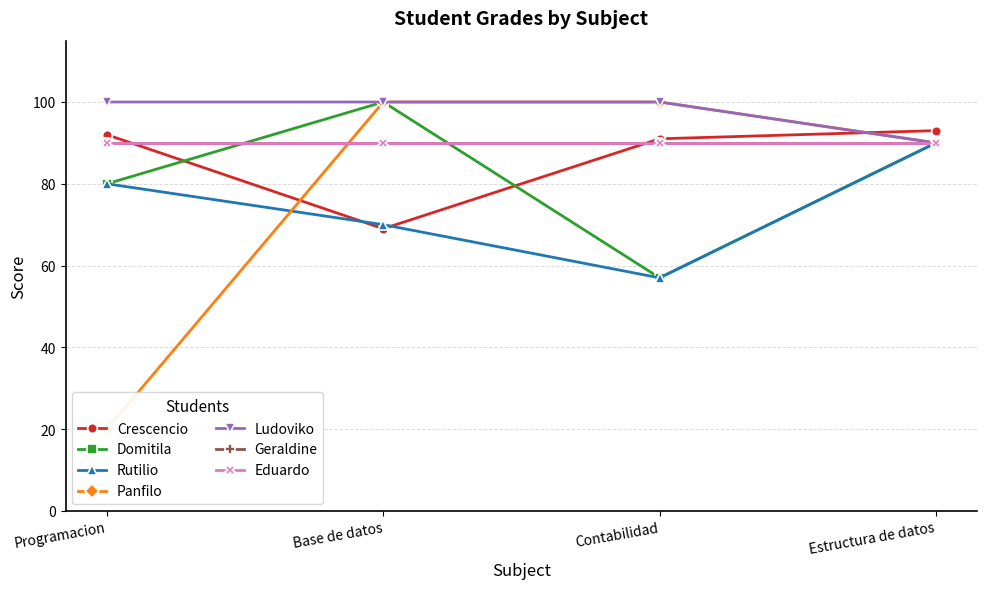

What is the difference between the maximum and minimum values in the Domitila series?

43